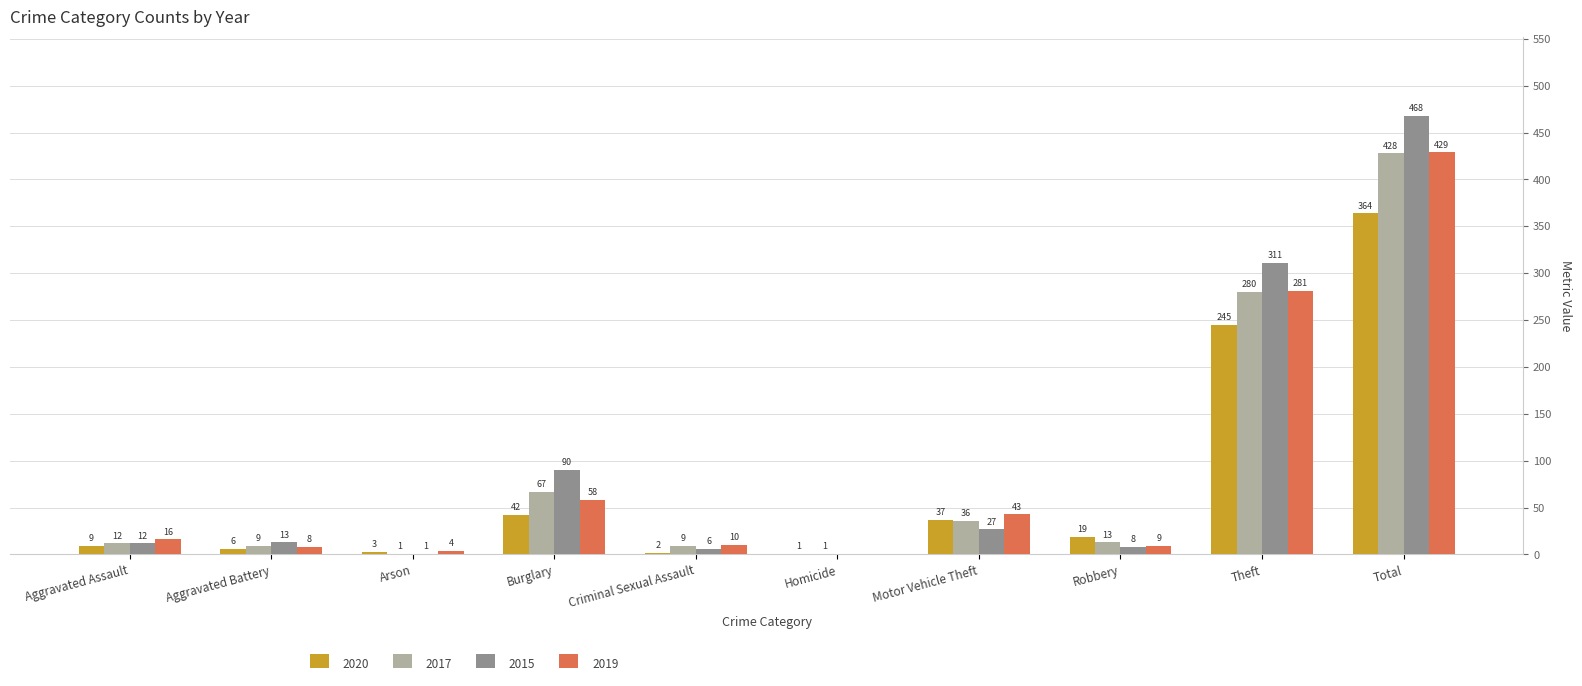

What is the total value across all series at Burglary?

257